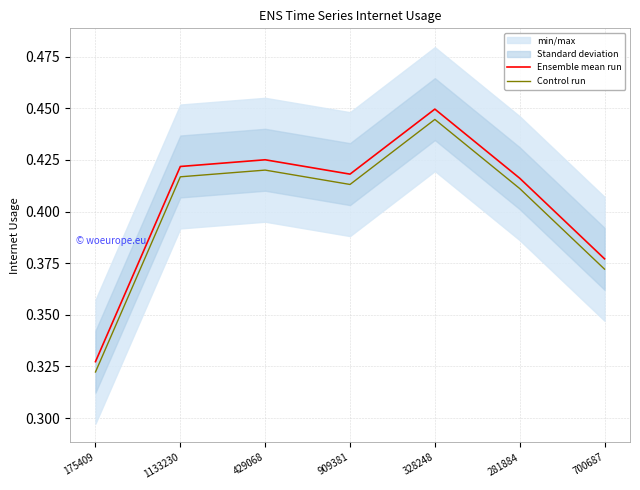

At which label does Control run reach its peak?

328248